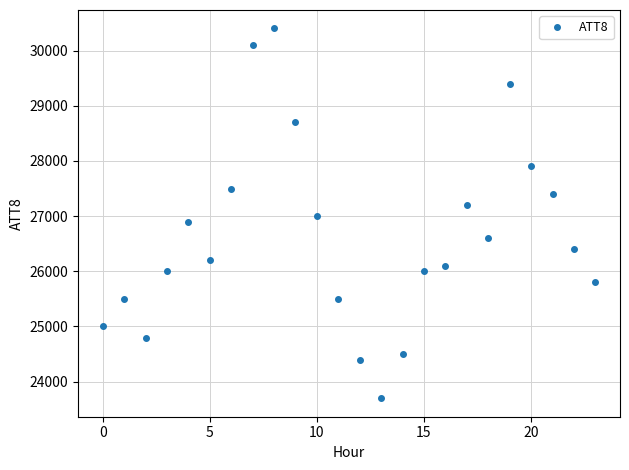

True or false: the data has more than 0 interior local peaks.

True